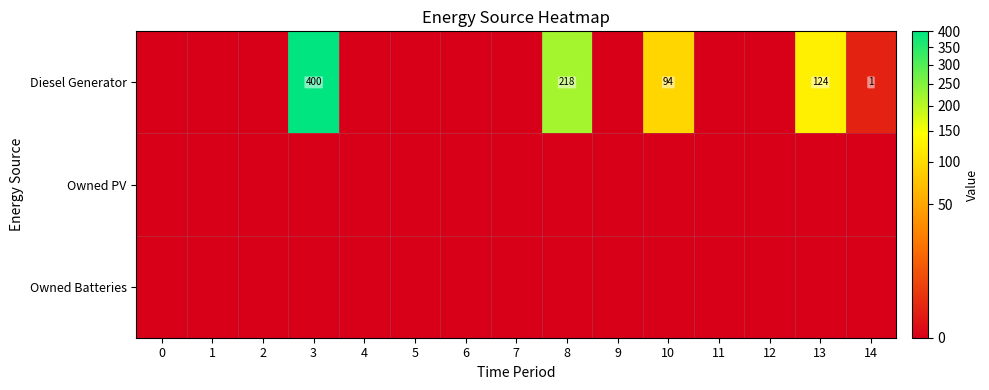

Which series has the largest range (max minus min)?

Diesel Generator